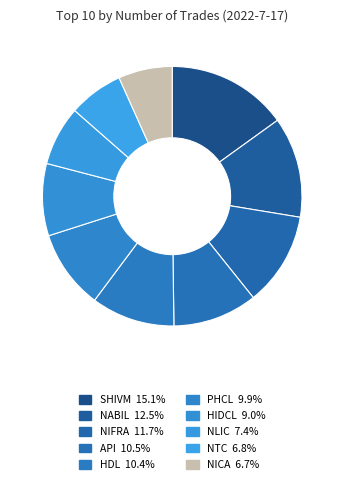

Rank the categories by value from highest to lowest.

SHIVM, NABIL, NIFRA, API, HDL, PHCL, HIDCL, NLIC, NTC, NICA